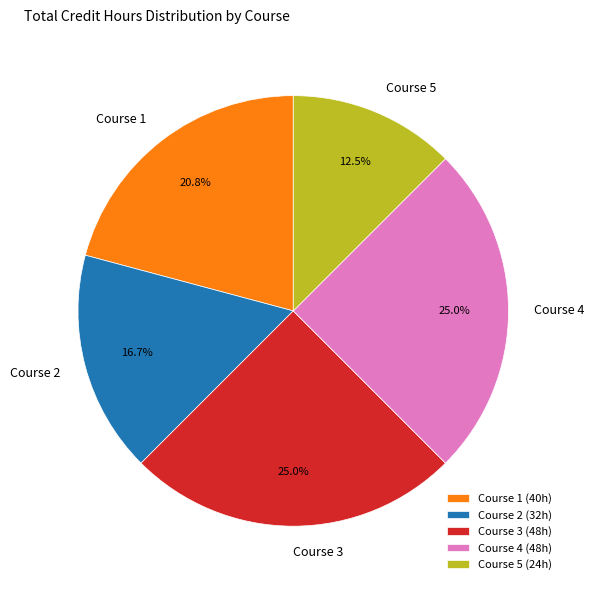

To the nearest percent, what is the combined percentage of Course 4 and Course 2?

42%